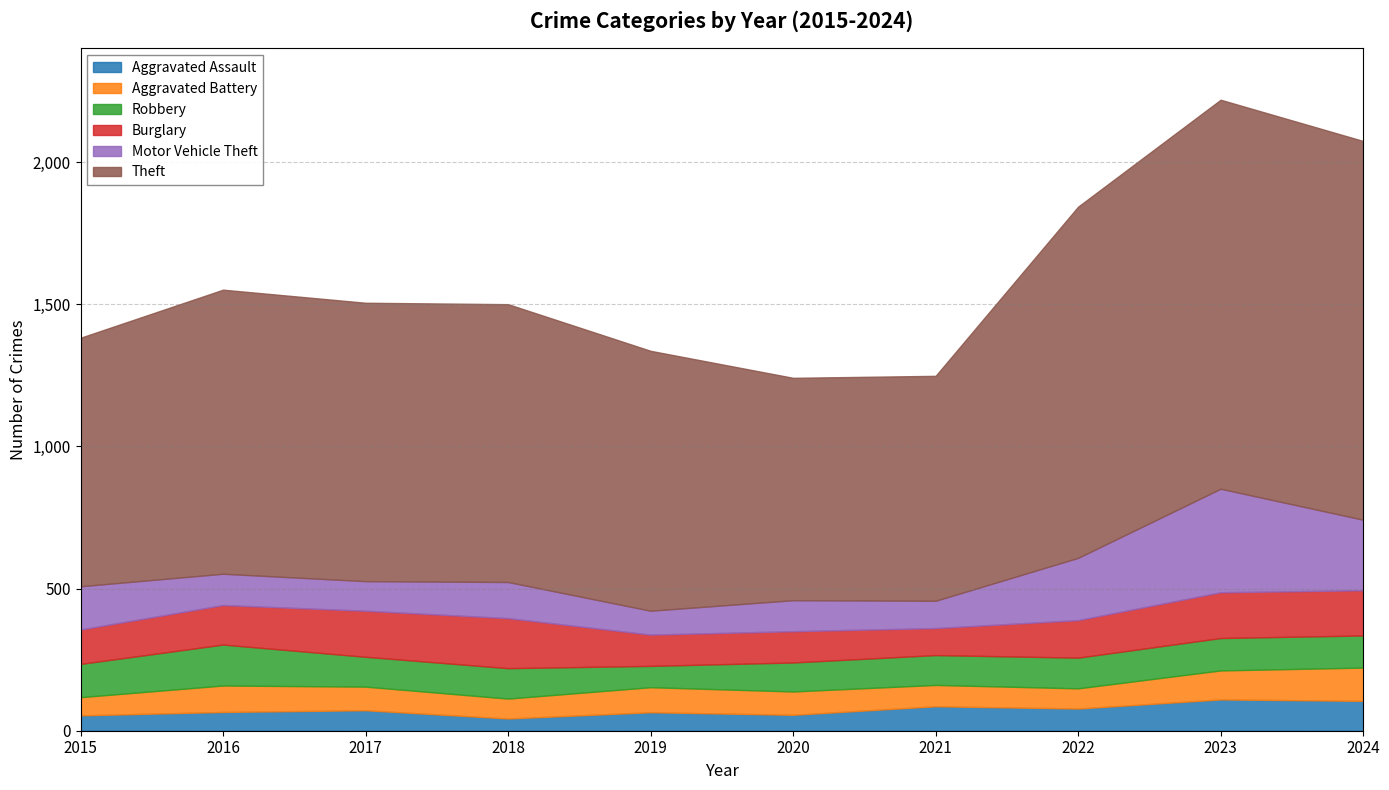

Rank the series by their maximum value, from highest to lowest.

Theft, Motor Vehicle Theft, Burglary, Robbery, Aggravated Battery, Aggravated Assault